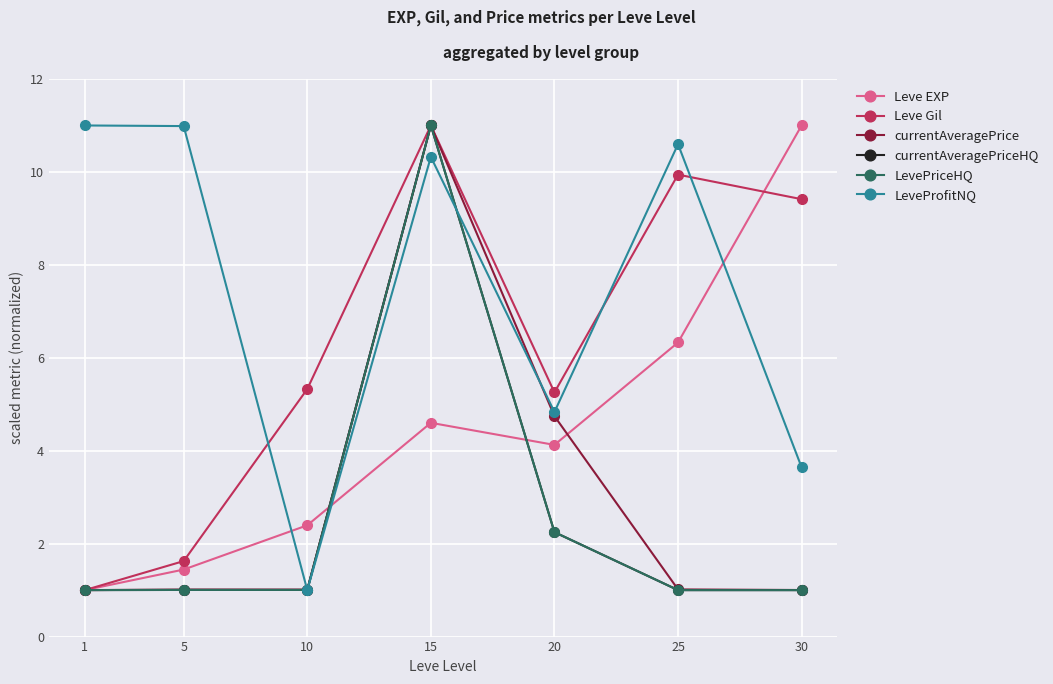

Does the chart have visible grid lines?

Yes